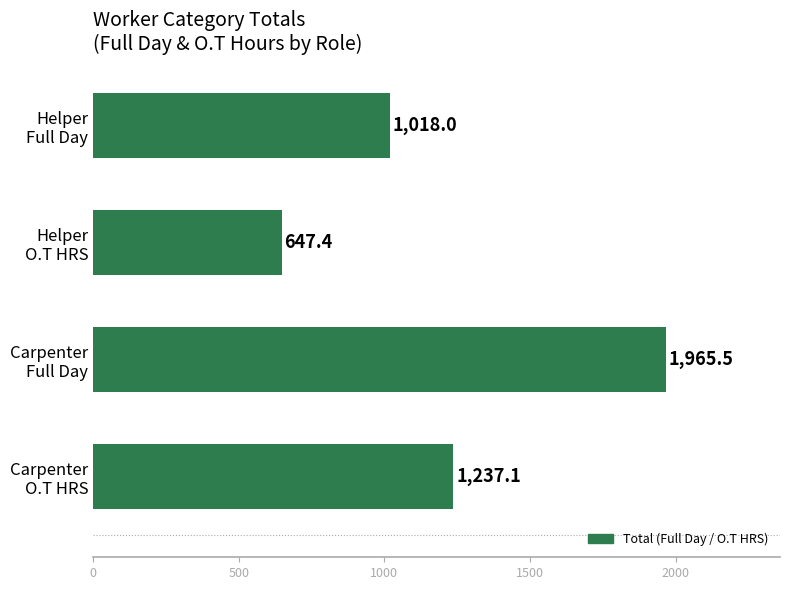

Reading bottom to top, extract all data points from this chart.

1237.1	1965.5	647.4	1018.0